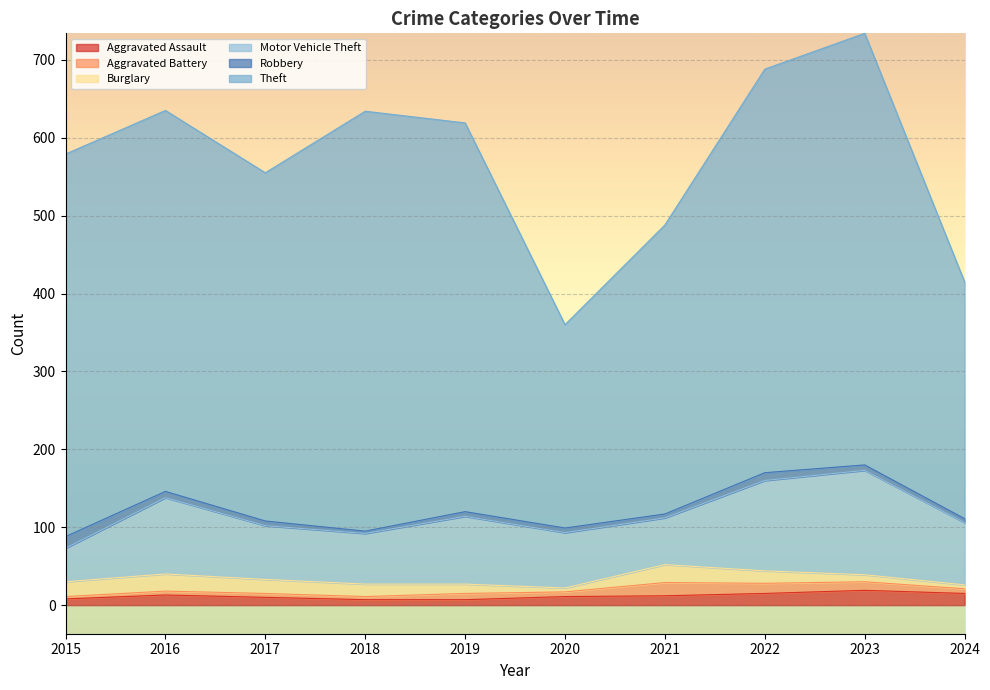

Between 2019 and 2024, which series saw the biggest shift?

Theft